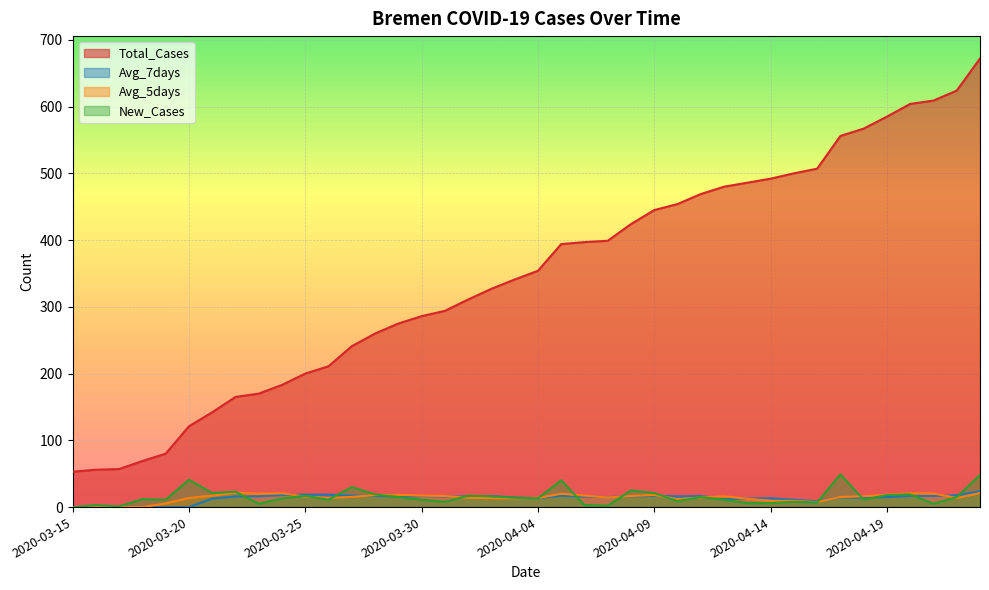

What is the difference between the maximum and second lowest values in the Total_Cases series?

616.0